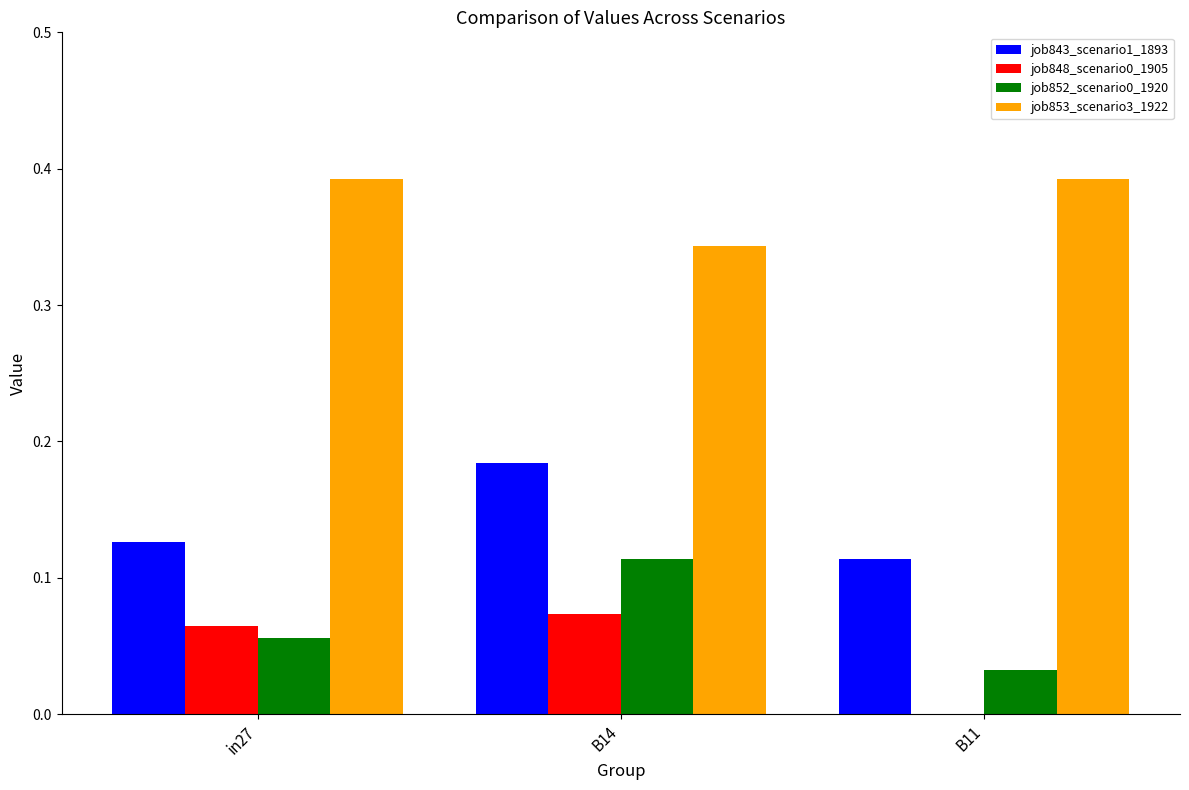

At which category is the sum across all series the highest?

B14